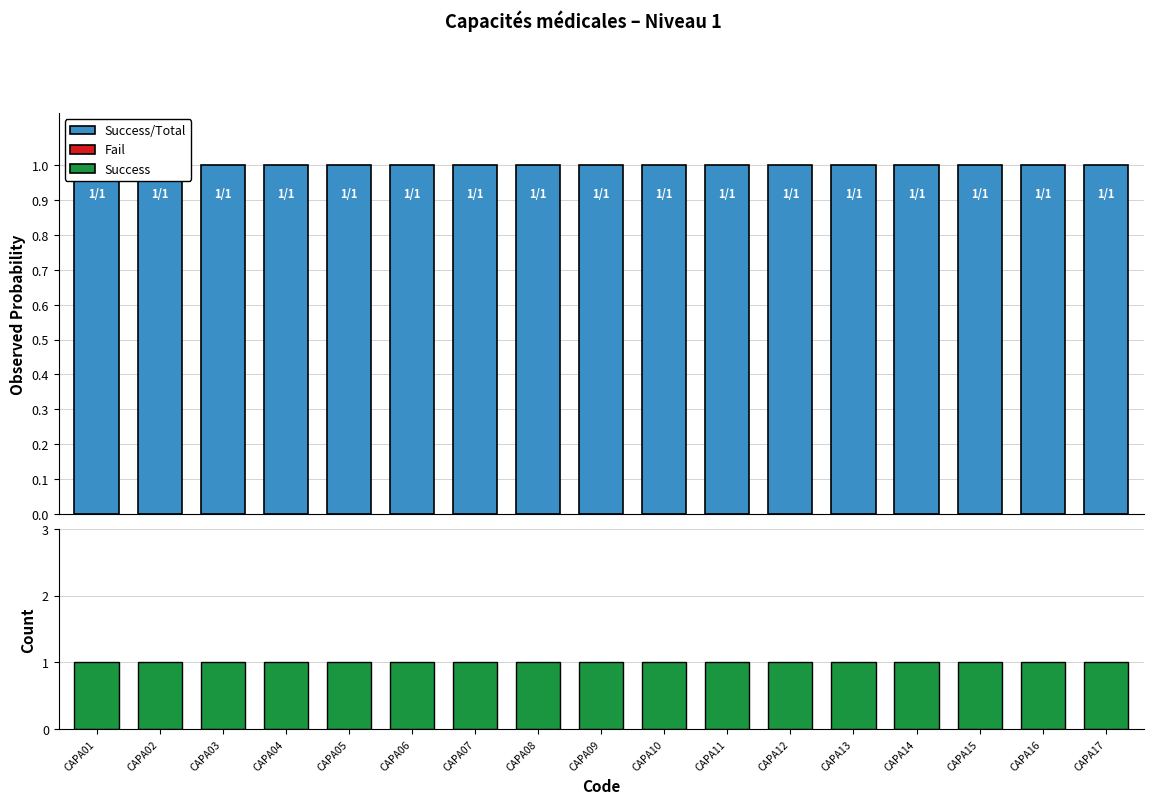

What is the total value across all series at CAPA08?

2